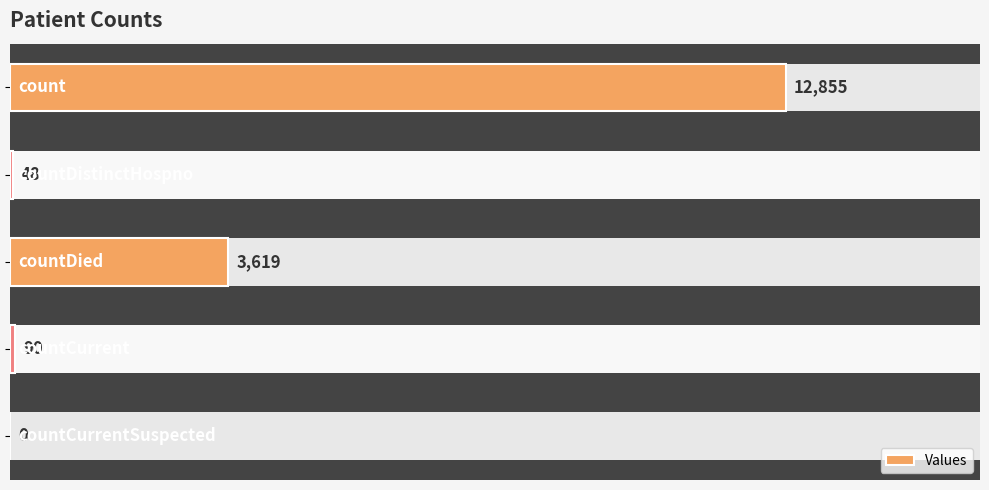

How many values exceed 90?

2